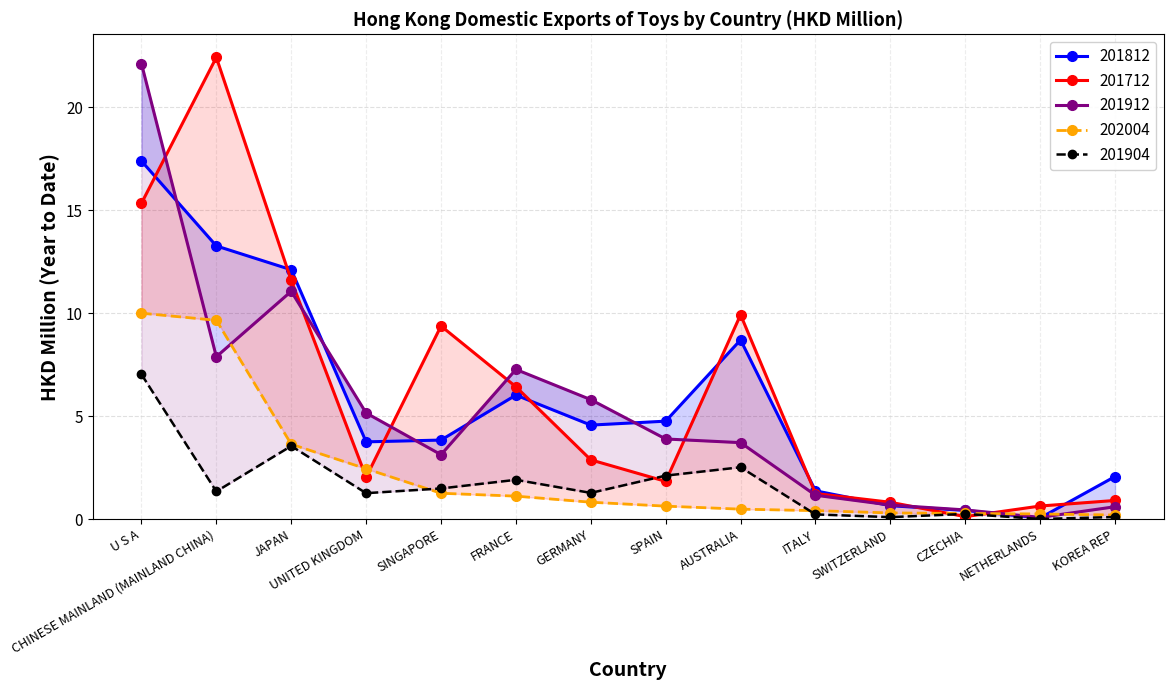

What is the sum of all 201812 values?

79.0